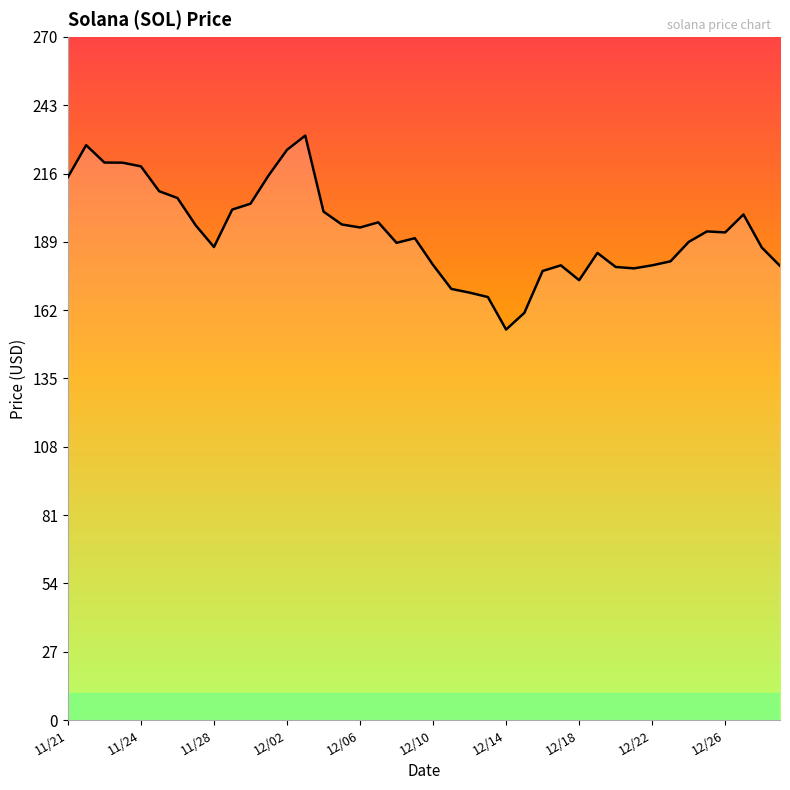

What is the maximum value shown in the chart?

231.0